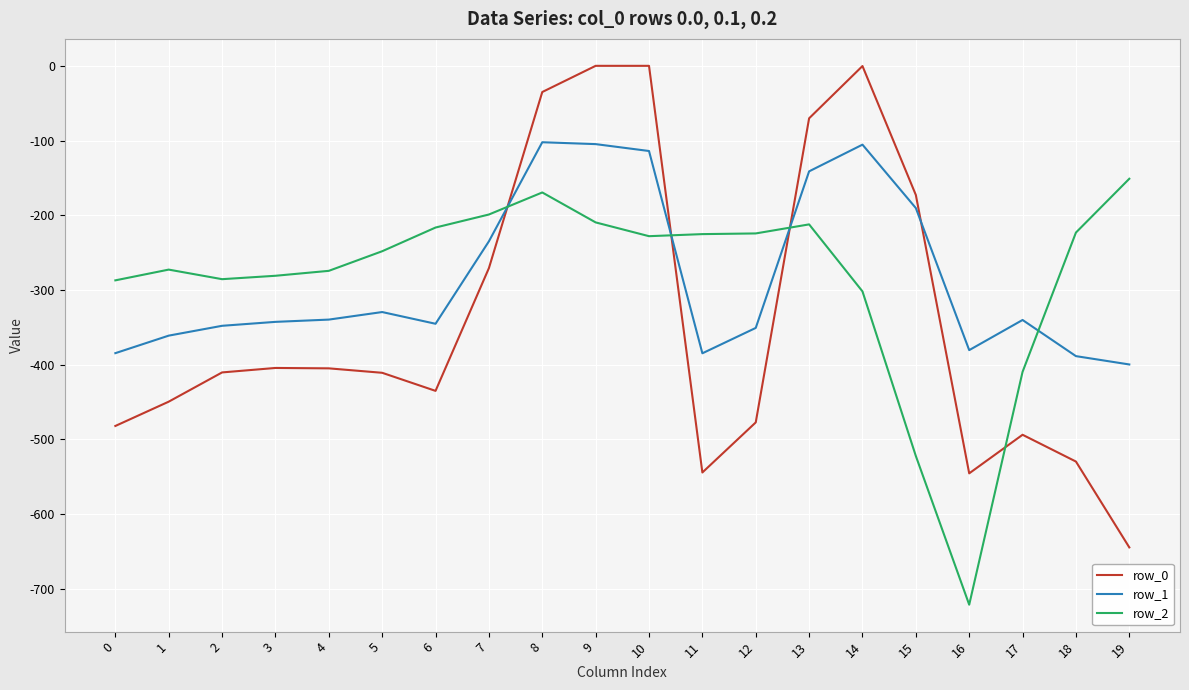

Rank the series at 4 from lowest to highest value.

row_0, row_1, row_2